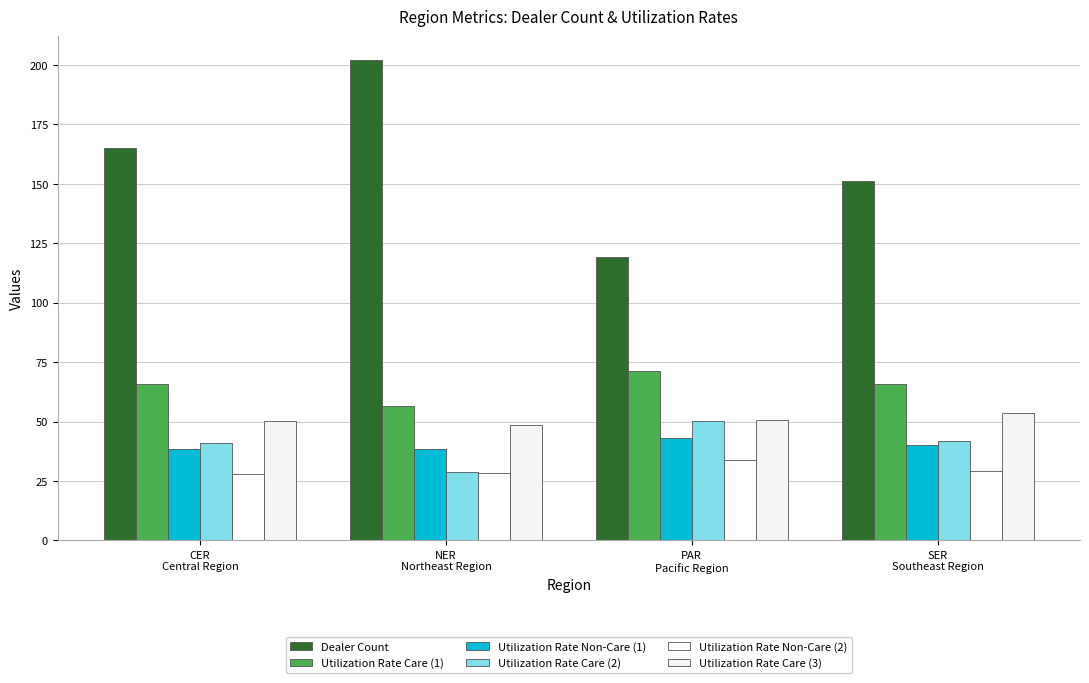

What is the label of the 1st bar from the left?

CER
Central Region